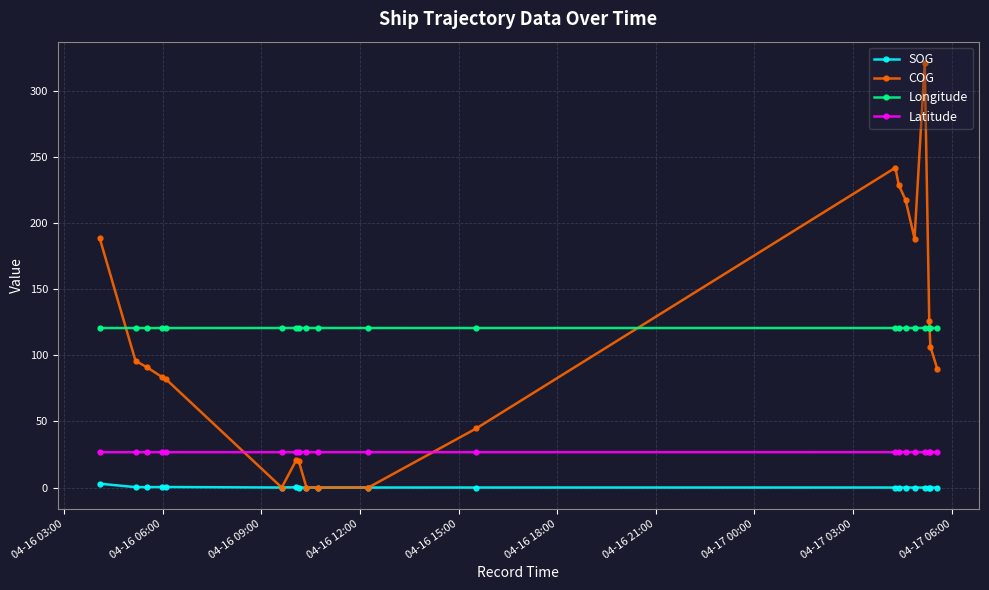

Count the number of data series in this chart.

4